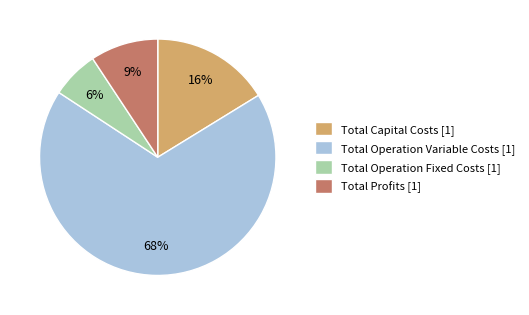

Is it true that Total Operation Fixed Costs is 6% of the pie?

True